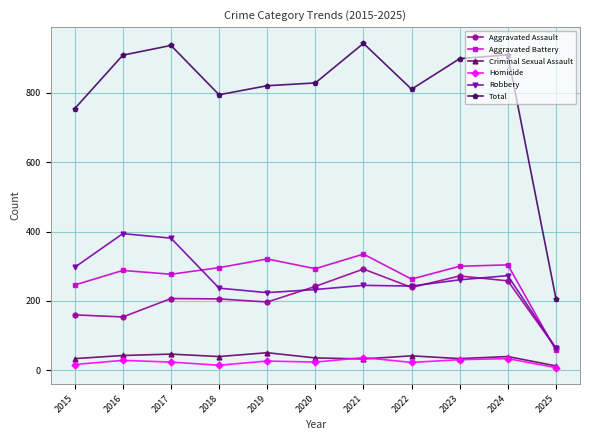

What value does the Aggravated Battery series have at 2023, to the nearest 50?

300